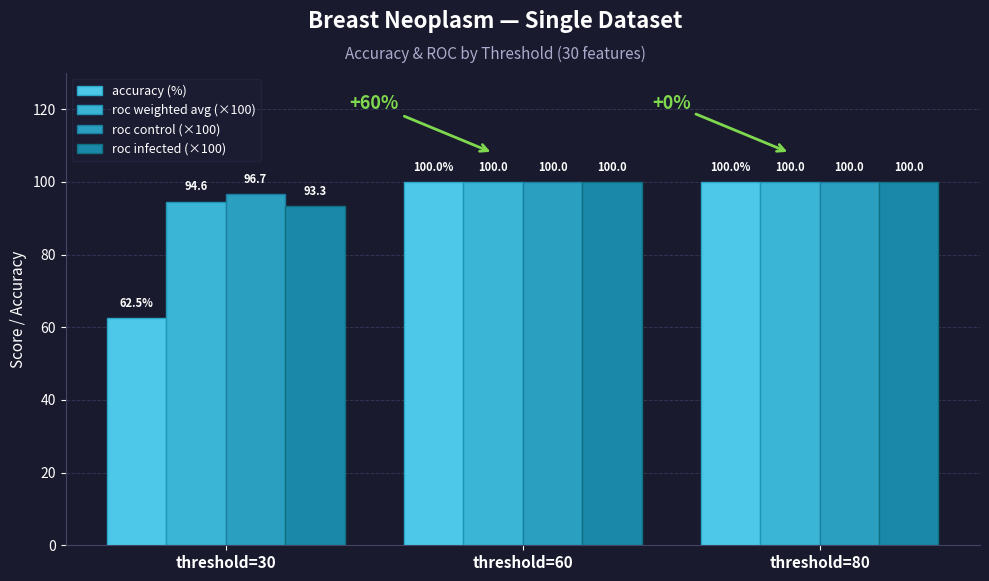

Which has a higher value, threshold=60 or threshold=80?

threshold=60